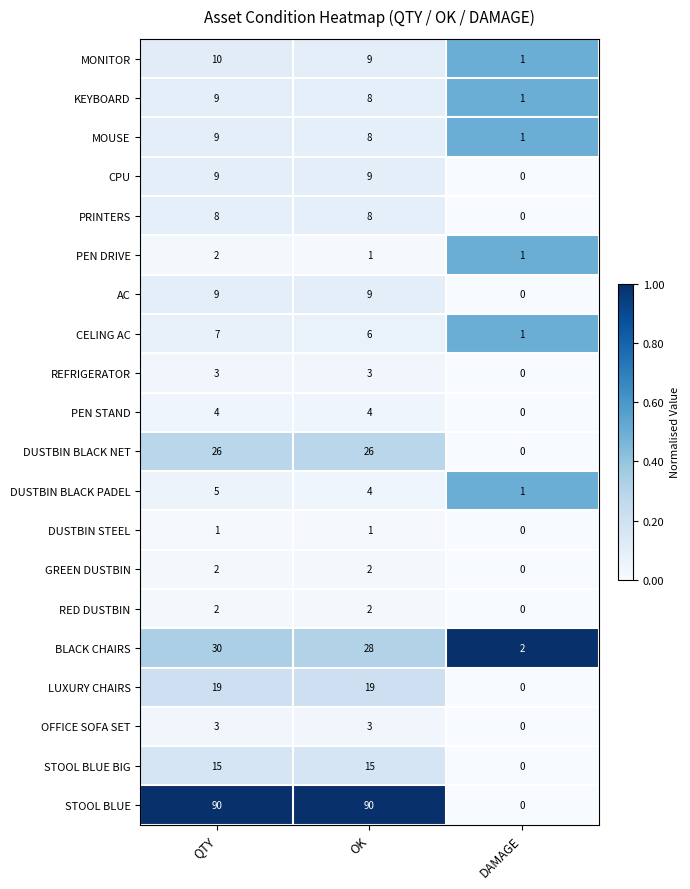

Where is LUXURY CHAIRS nearest to the value 9?

DAMAGE